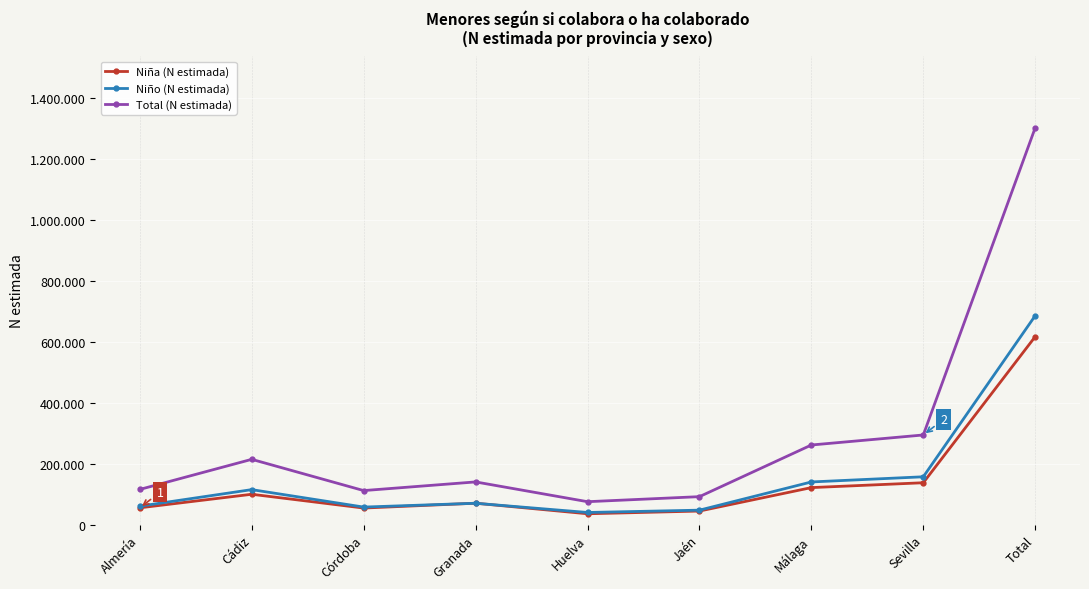

What are all the series names shown in the legend?

Niña (N estimada), Niño (N estimada), Total (N estimada)